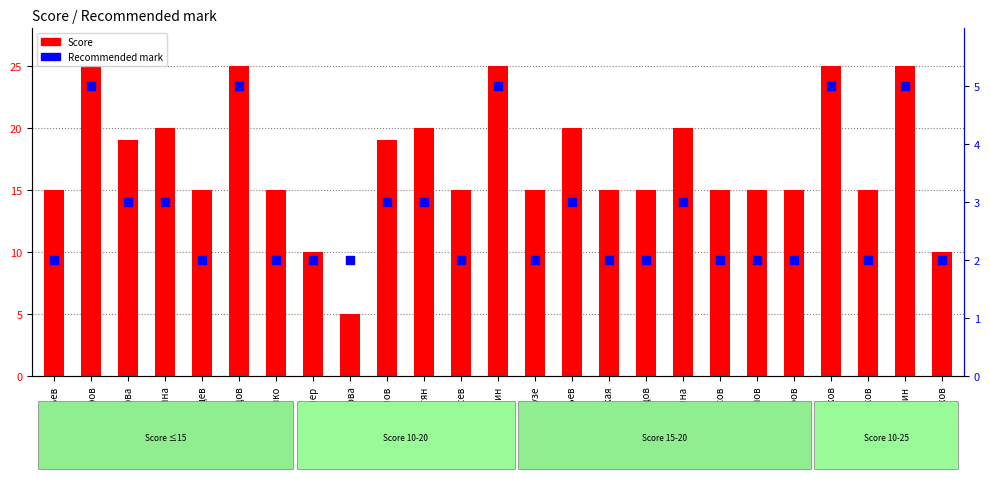

At how many categories does at least one series exceed 21?

5